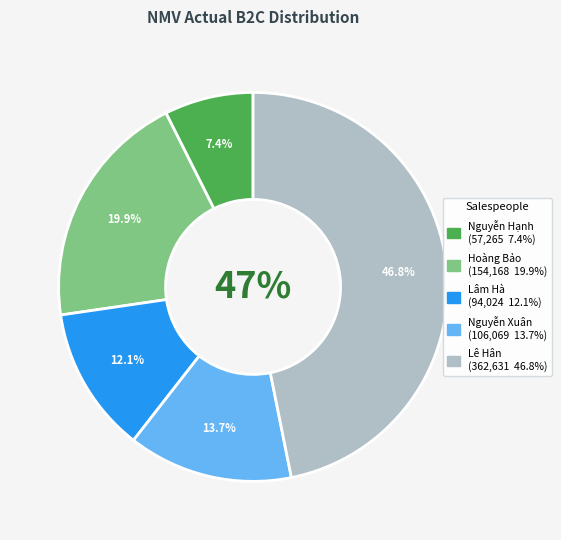

True or false: Nguyễn Thị Thanh Xuân accounts for 14% of the total.

True